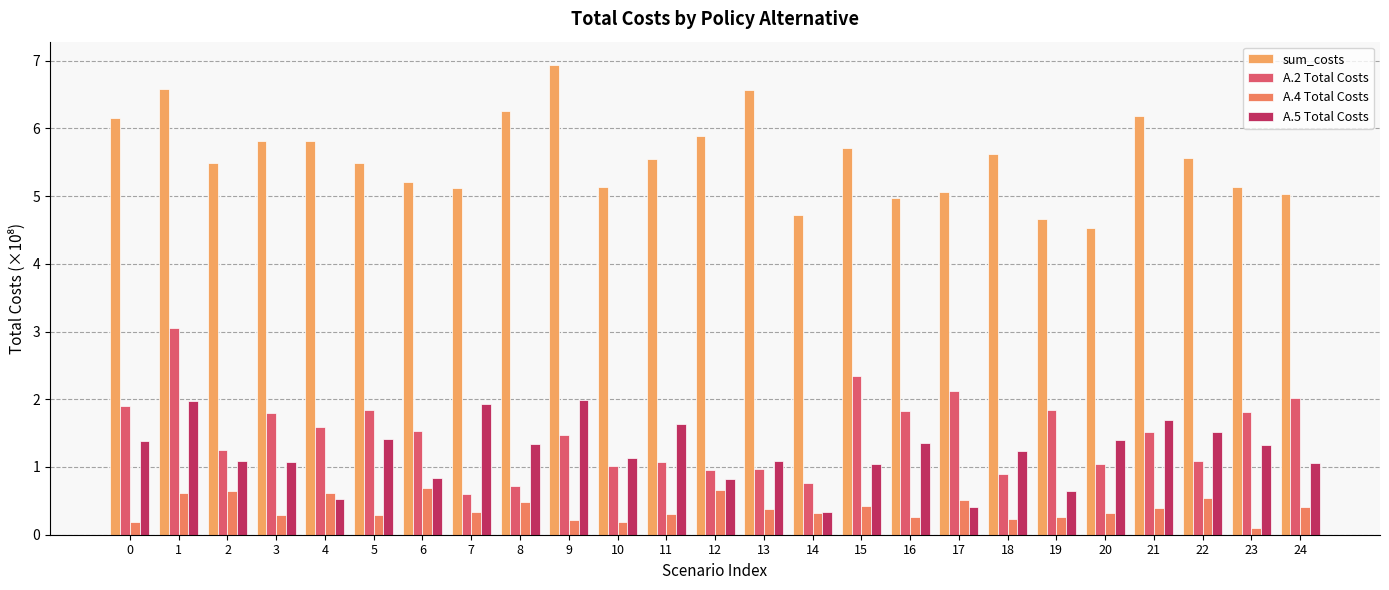

Does the chart contain stacked bars?

No